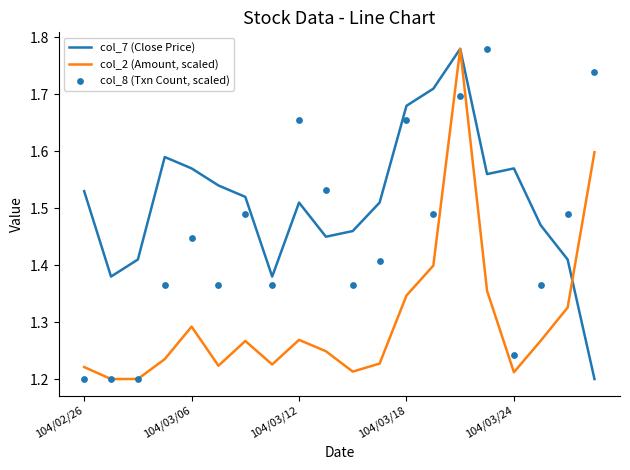

At how many categories does at least one series exceed 1?

20